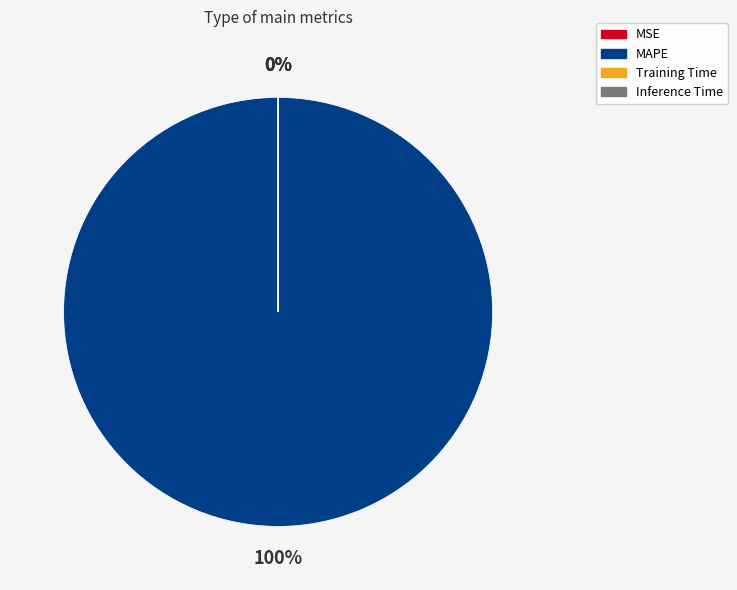

True or false: Training Time accounts for 14% of the total.

False